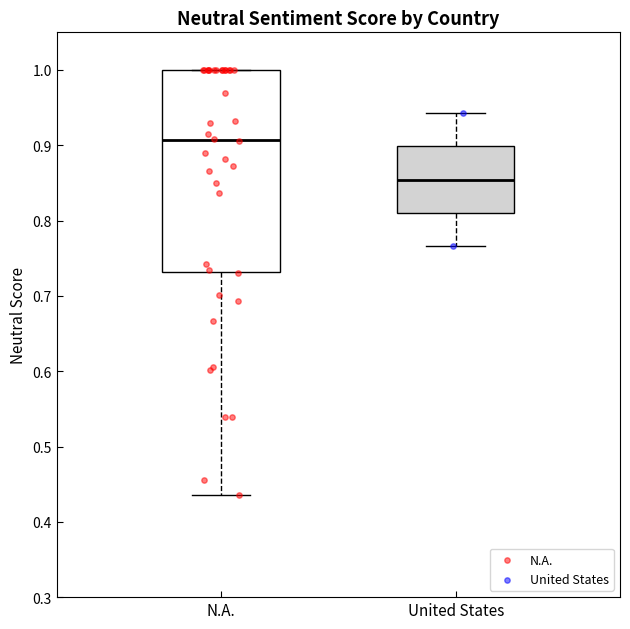

Reading left to right, transcribe this box plot: for each box, give where its median line is, the range the box spans, and where its two whiskers end, as read against the y-axis. The values are not printed on the chart, so give them approximately, as read against the axis.

N.A.: median 0.91, box 0.73 to 1.00, whiskers 0.44 to 1.00
United States: median 0.85, box 0.81 to 0.90, whiskers 0.77 to 0.94